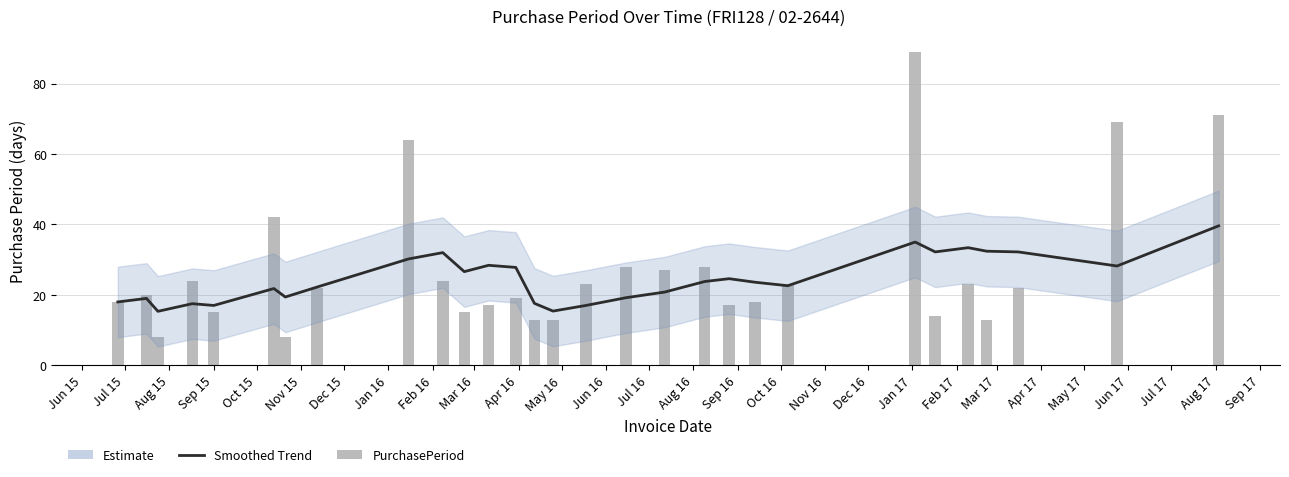

What is the sum of all PurchasePeriod values?

787.0